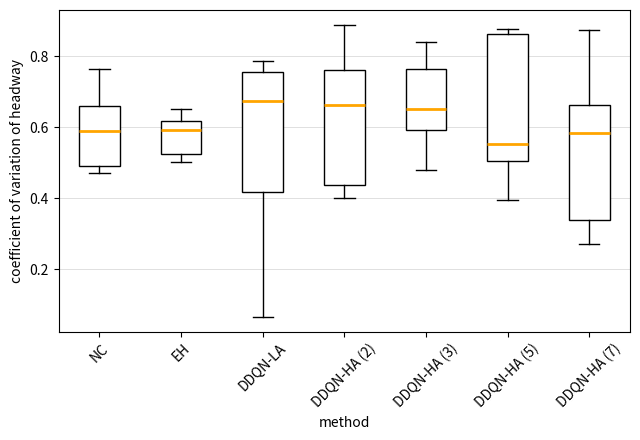

Where is the upper edge of the box for DDQN-HA (2) on the y-axis? The values are not printed on the chart, so give them approximately, as read against the axis.

0.76